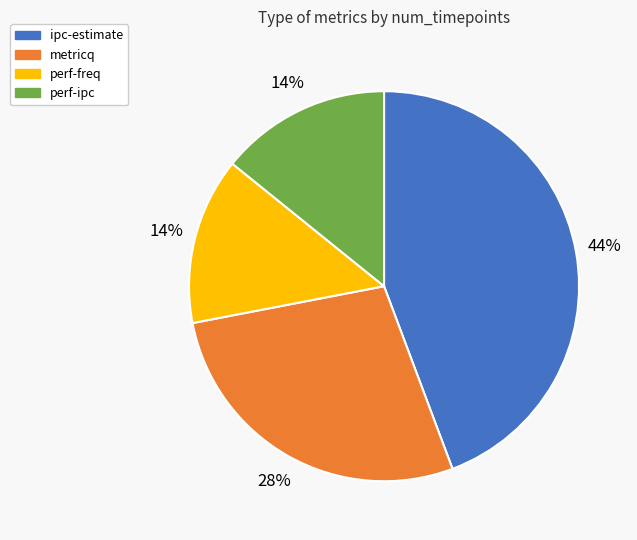

To the nearest percent, what portion does metricq represent?

28%